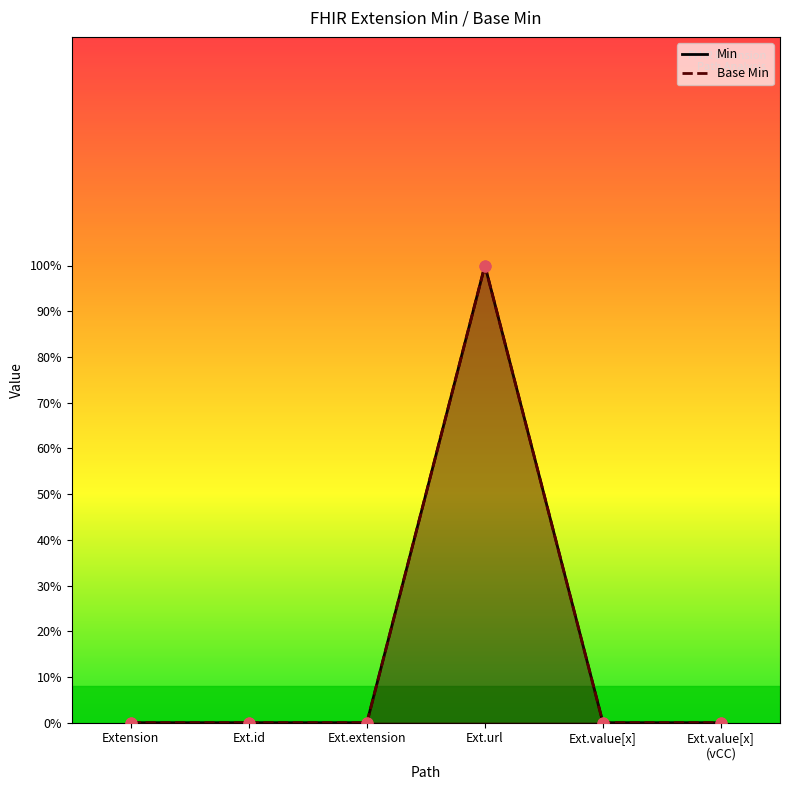

Is the value of Min at Extension greater than the value of Base Min at Ext.url?

No